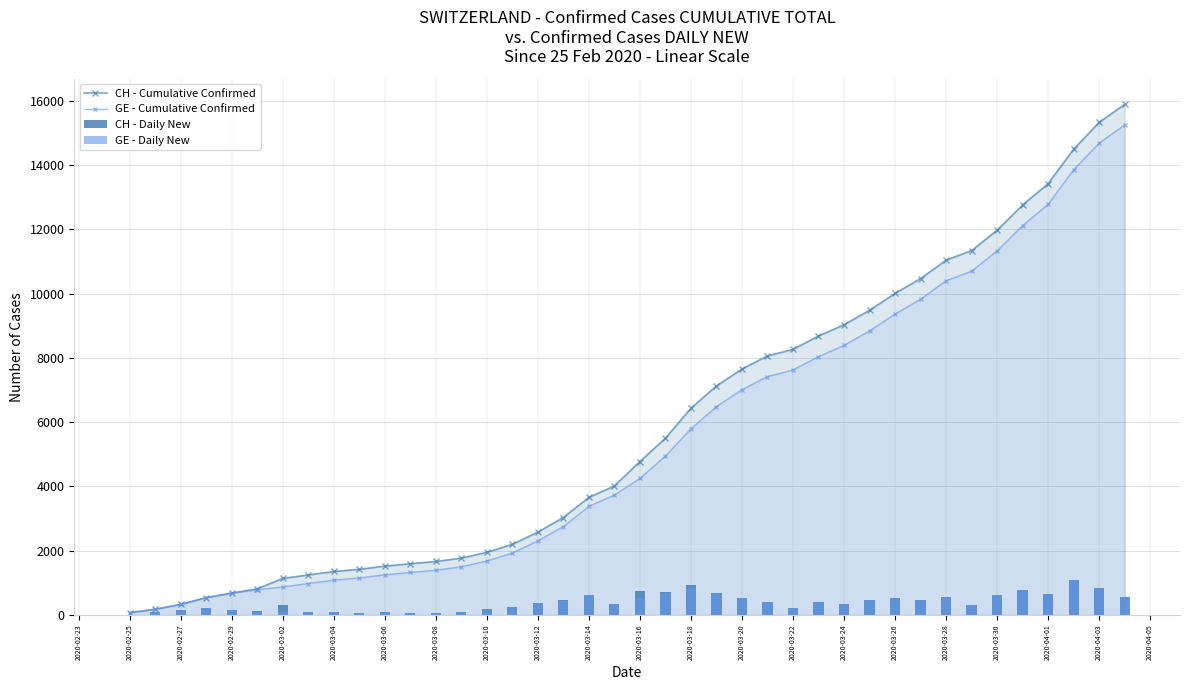

The value of GE - Cumulative Confirmed at 2020-03-24 is 3297. True or false?

False